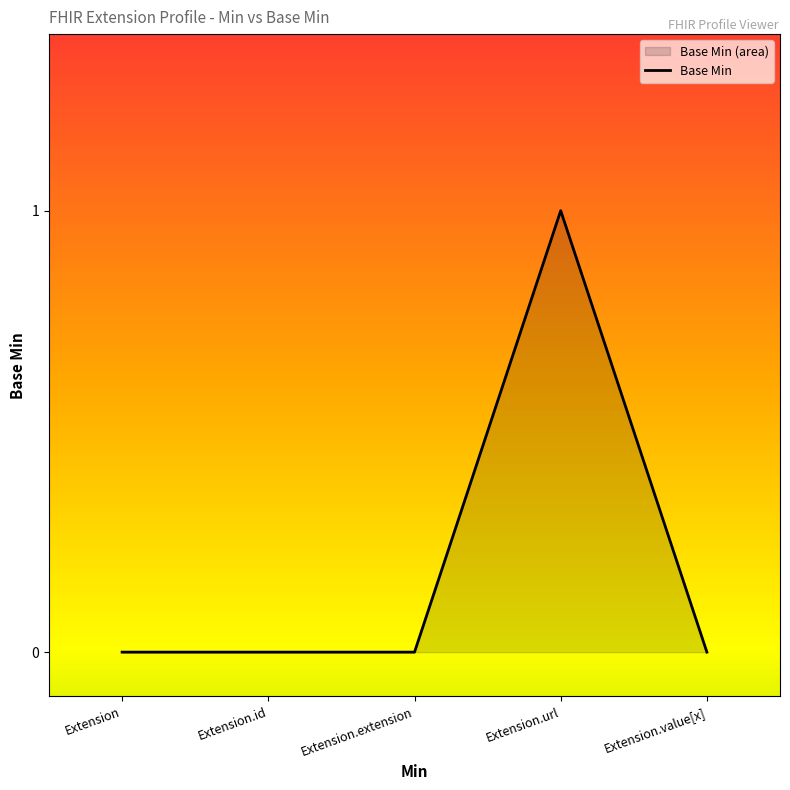

Reading left to right, transcribe all the data shown in this chart.

Extension=0	Extension.id=0	Extension.extension=0	Extension.url=1	Extension.value[x]=0